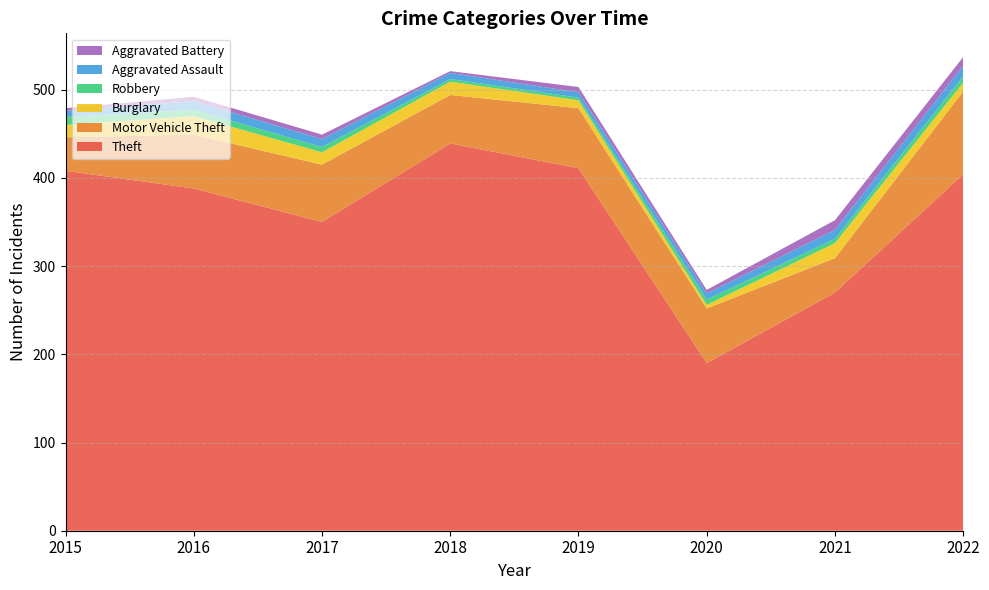

Reading left to right, what are all the values shown in this chart?

Theft: 408	388	350	439	411	190	270	404
Motor Vehicle Theft: 38	61	65	55	68	62	39	94
Burglary: 14	21	14	15	9	4	17	10
Robbery: 9	7	6	3	3	6	5	7
Aggravated Assault: 7	10	9	7	6	7	10	12
Aggravated Battery: 3	5	5	2	6	4	11	10